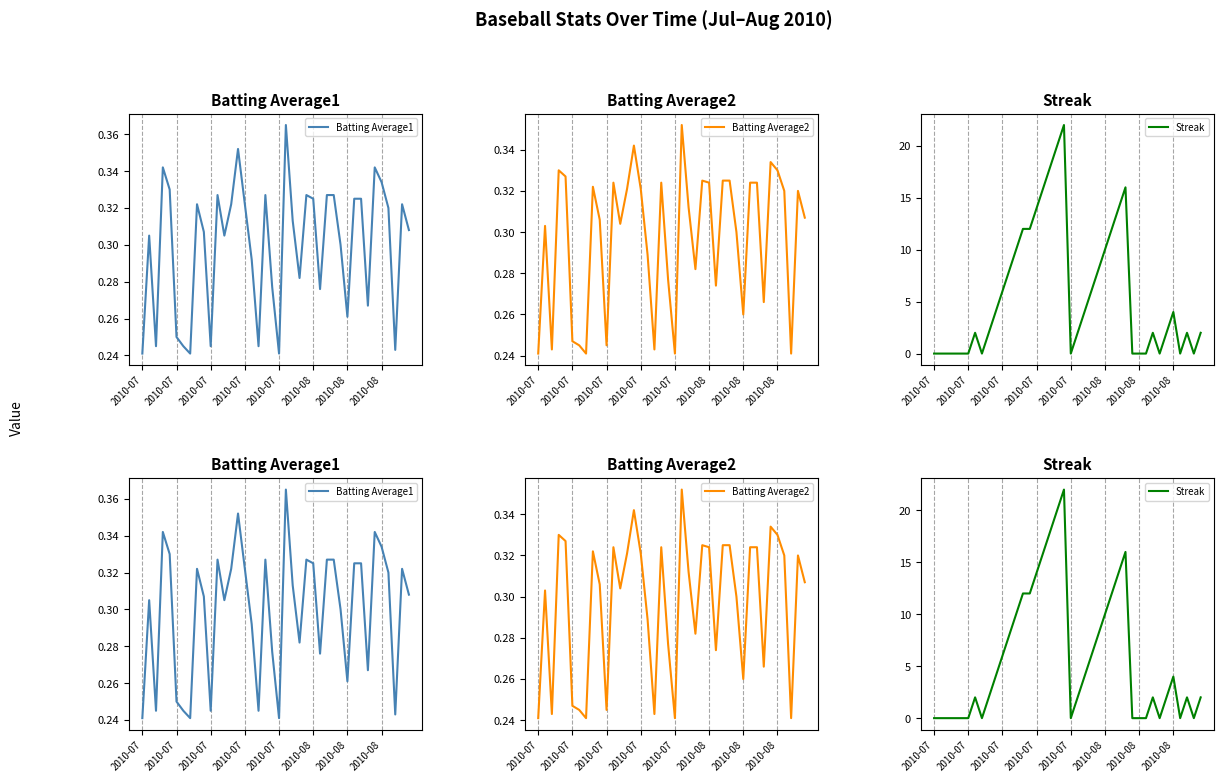

True or false: Batting Average2 has more than 2 points higher than both neighbors.

True